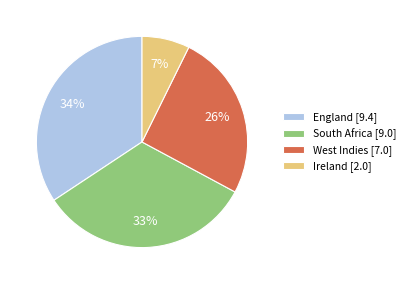

The Ireland slice represents 7% of the pie. True or false?

True